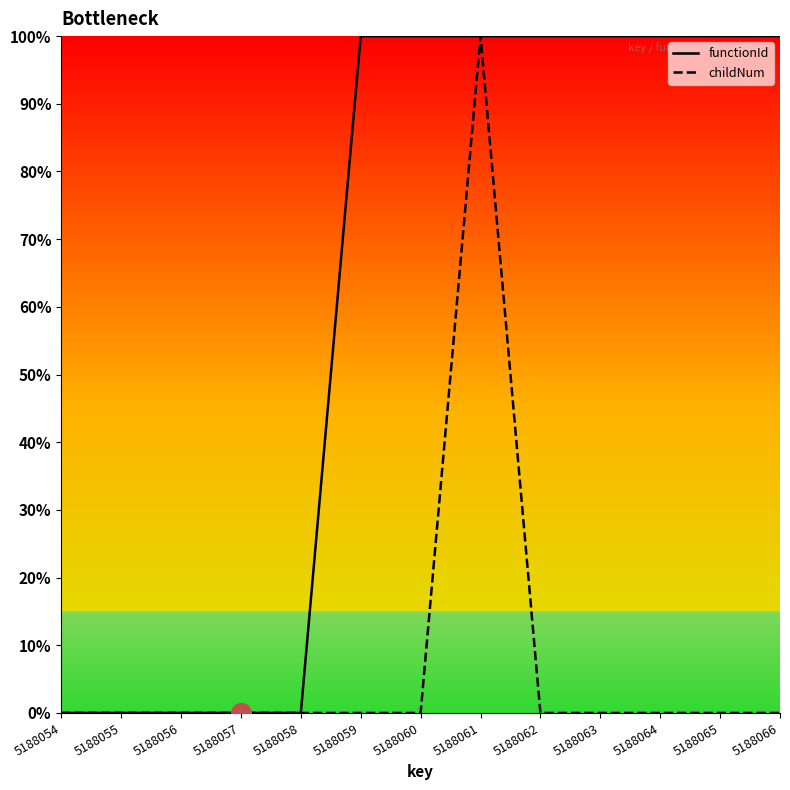

Which series has the largest total across all categories?

functionId